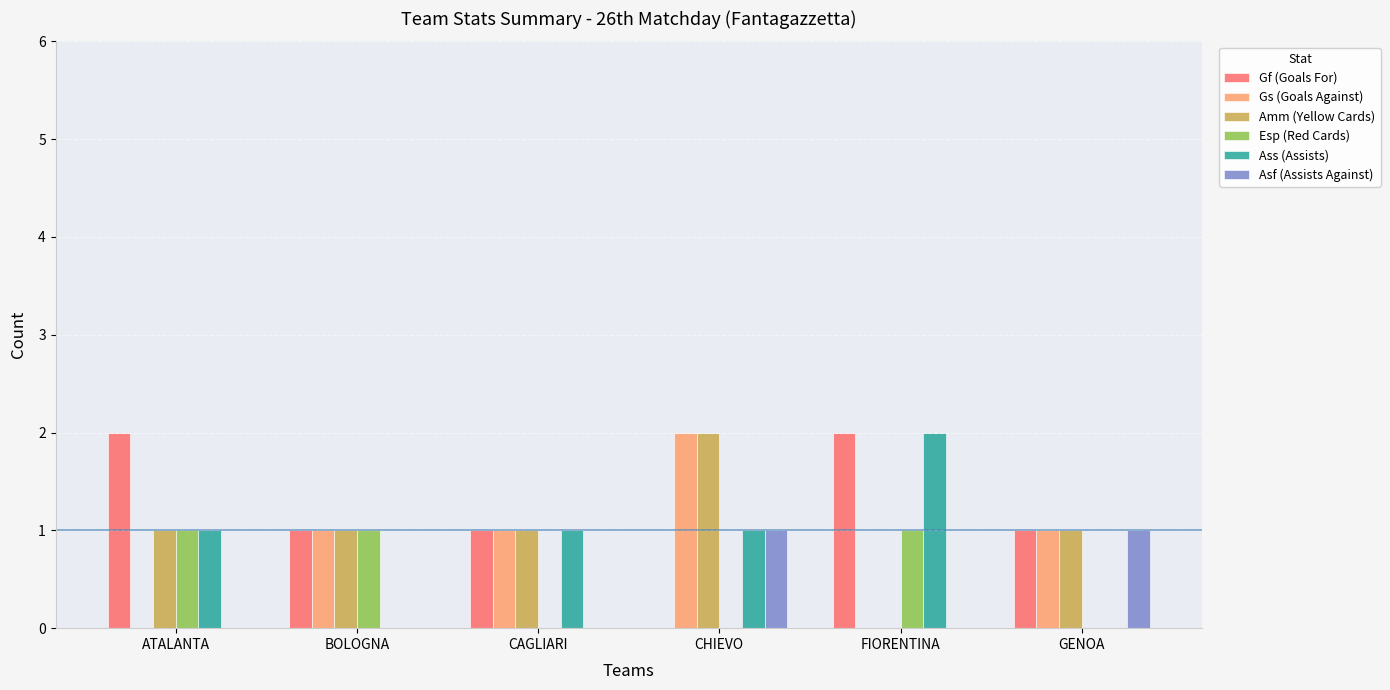

What is the total value across all series at ATALANTA?

5